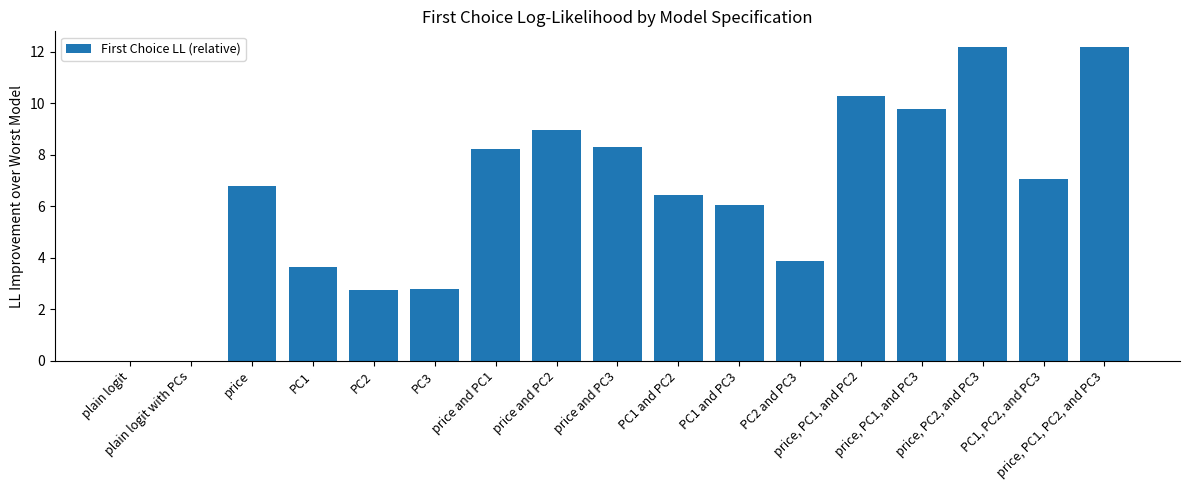

Reading left to right, transcribe all the data shown in this chart.

0.0	0.0	6.8	3.7	2.7	2.8	8.2	9.0	8.3	6.4	6.0	3.9	10.3	9.8	12.2	7.1	12.2